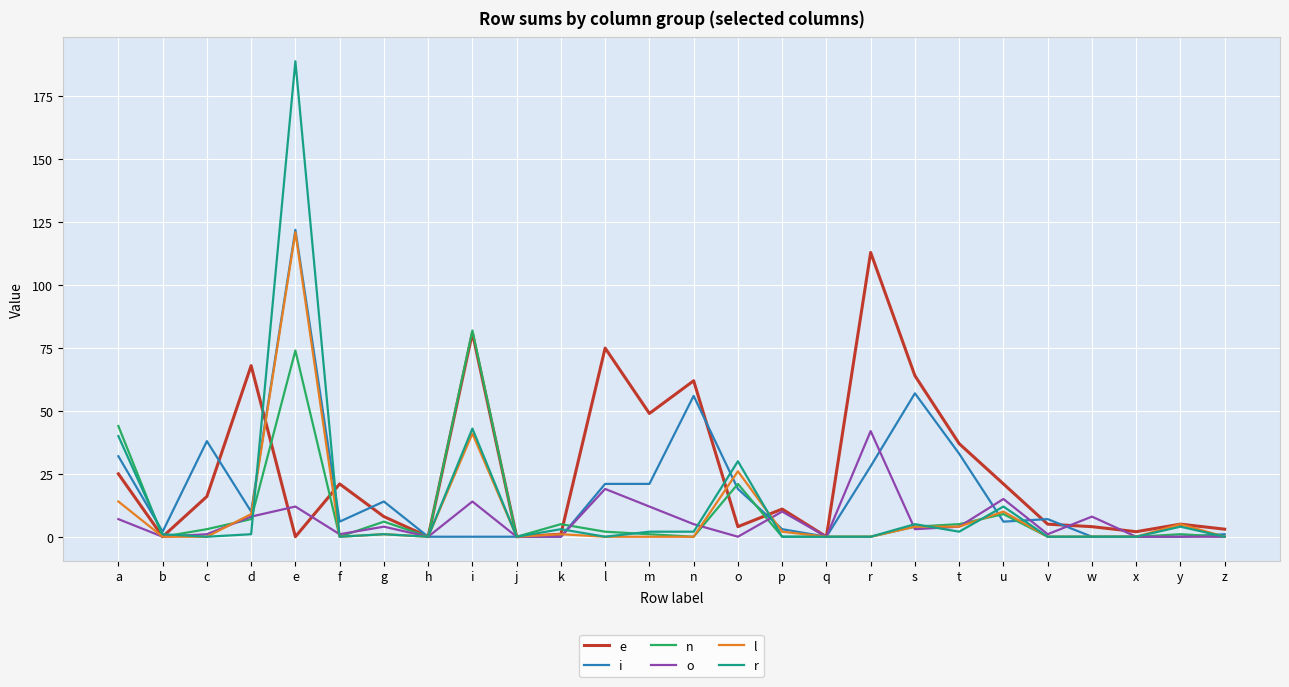

Reading left to right, transcribe all the data shown in this chart.

e: 25	0	16	68	0	21	8	0	81	0	1	75	49	62	4	11	0	113	64	37	21	5	4	2	5	3
i: 32	2	38	10	122	6	14	0	0	0	0	21	21	56	19	3	0	28	57	33	6	7	0	0	0	1
n: 44	0	3	7	74	0	6	0	82	0	5	2	1	0	21	0	0	0	4	5	9	0	0	0	1	0
o: 7	0	1	8	12	1	4	0	14	0	0	19	12	5	0	10	0	42	3	4	15	1	8	0	0	0
l: 14	0	0	9	121	0	1	0	41	0	1	0	0	0	26	2	0	0	4	4	10	0	0	0	5	0
r: 40	1	0	1	189	0	1	0	43	0	3	0	2	2	30	0	0	0	5	2	12	0	0	0	4	0